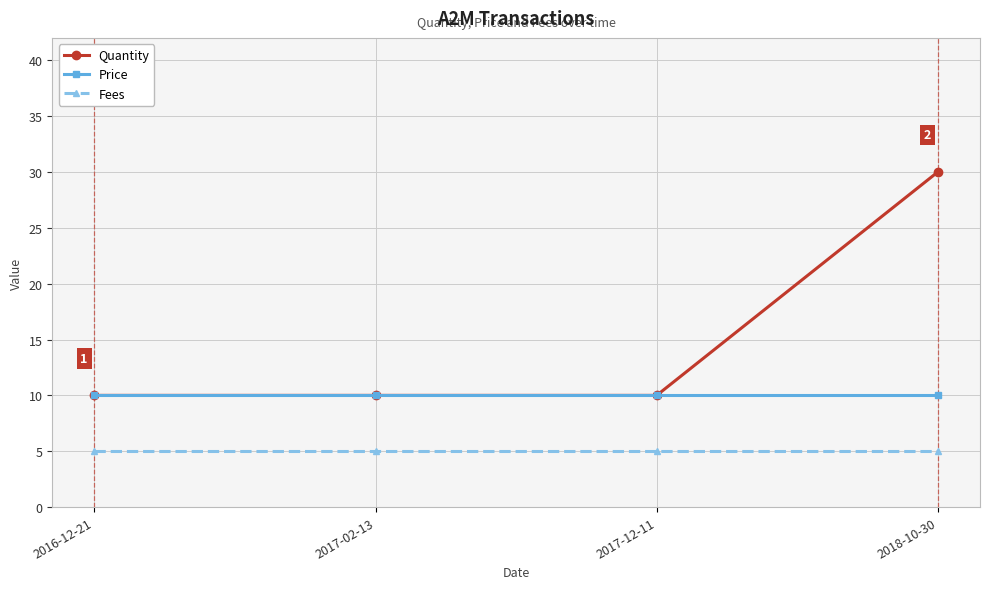

Which series has the largest range (max minus min)?

Quantity